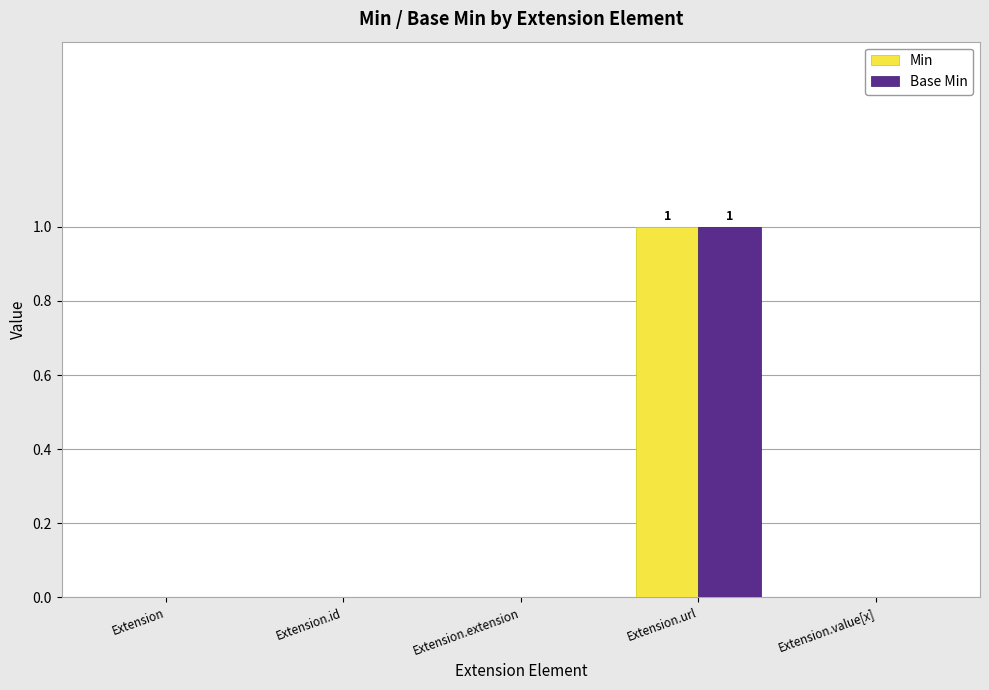

Which category has the highest value across all series?

Extension.url